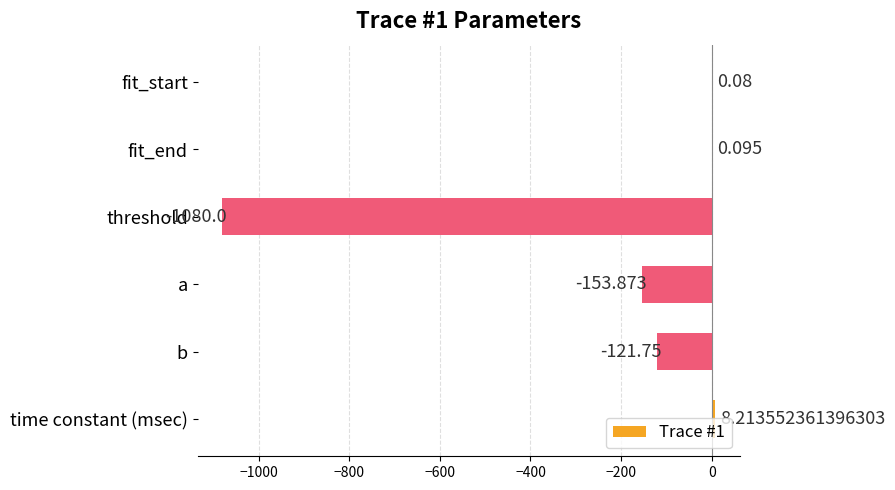

Are the bars horizontal?

Yes